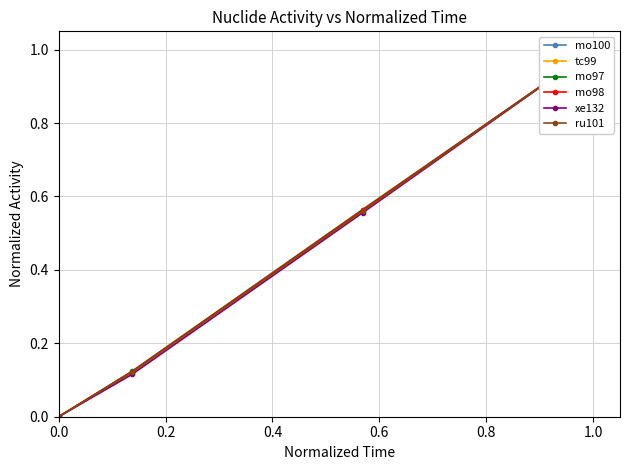

How many data points does each series have?

4